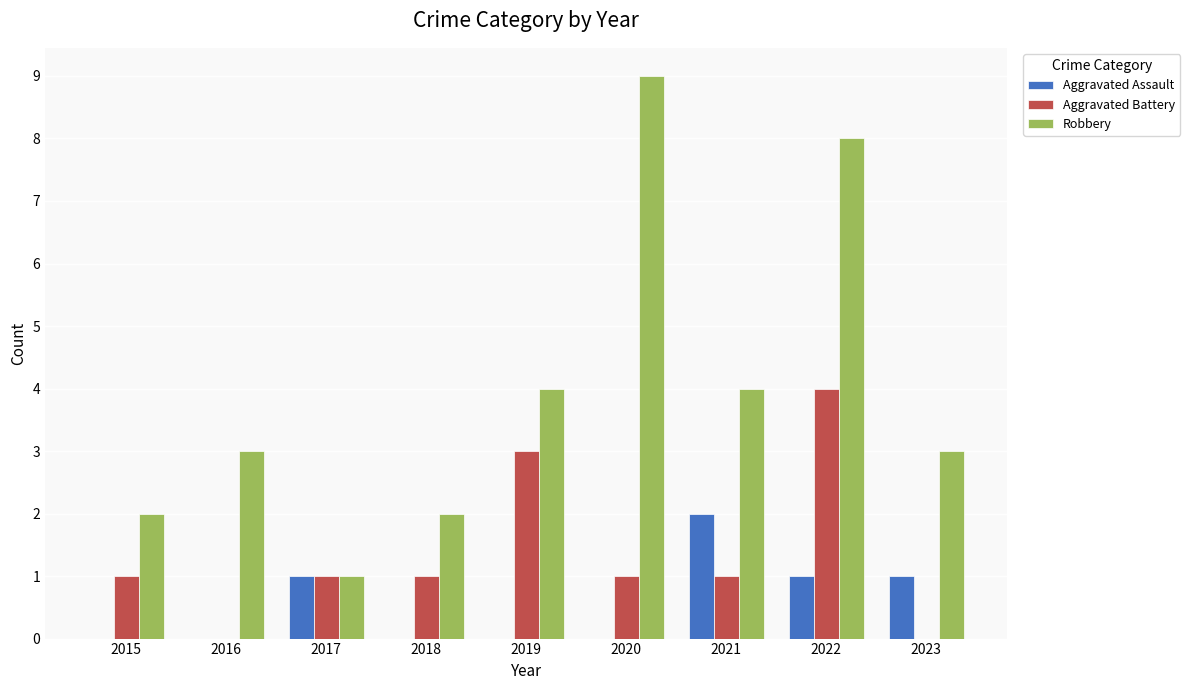

What are all the series names shown in the legend?

Aggravated Assault, Aggravated Battery, Robbery